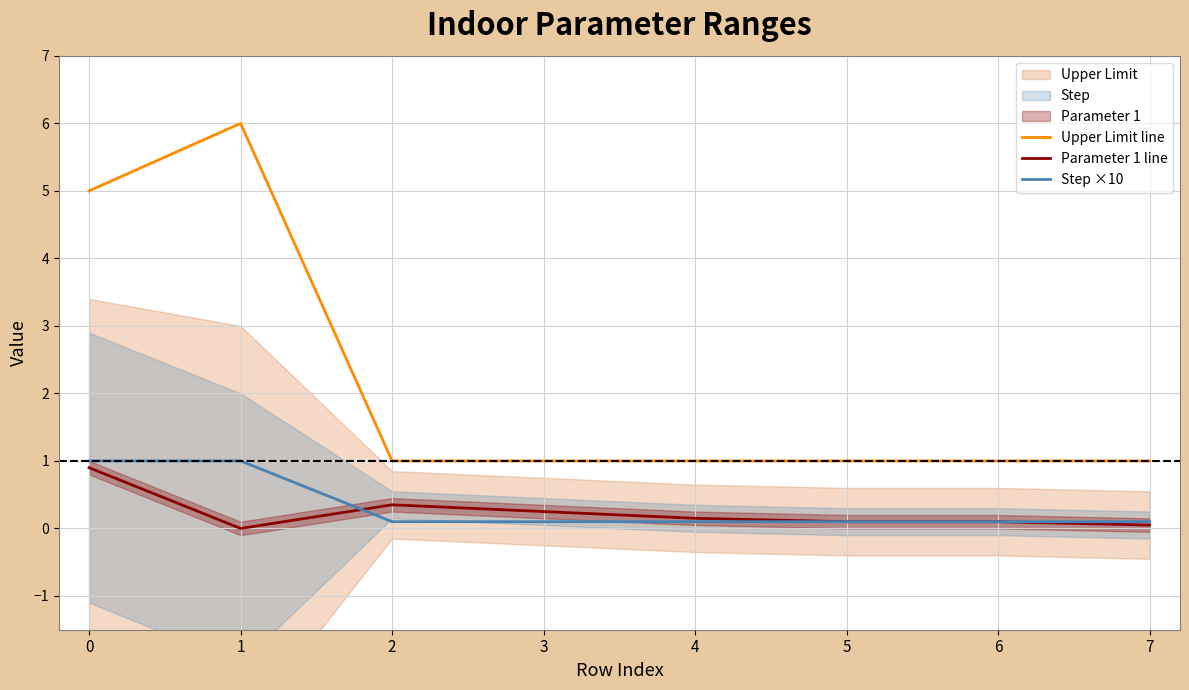

What is the total value across all series at 3?

1.4